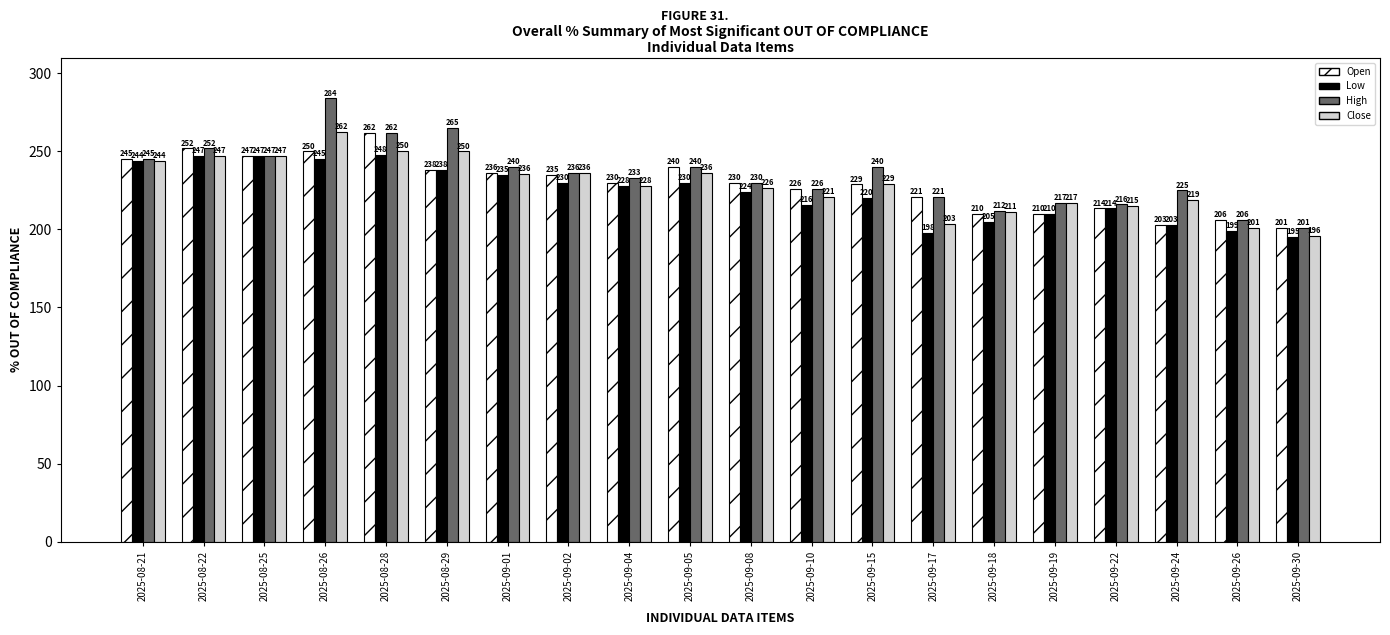

How many bars are there in total?

80